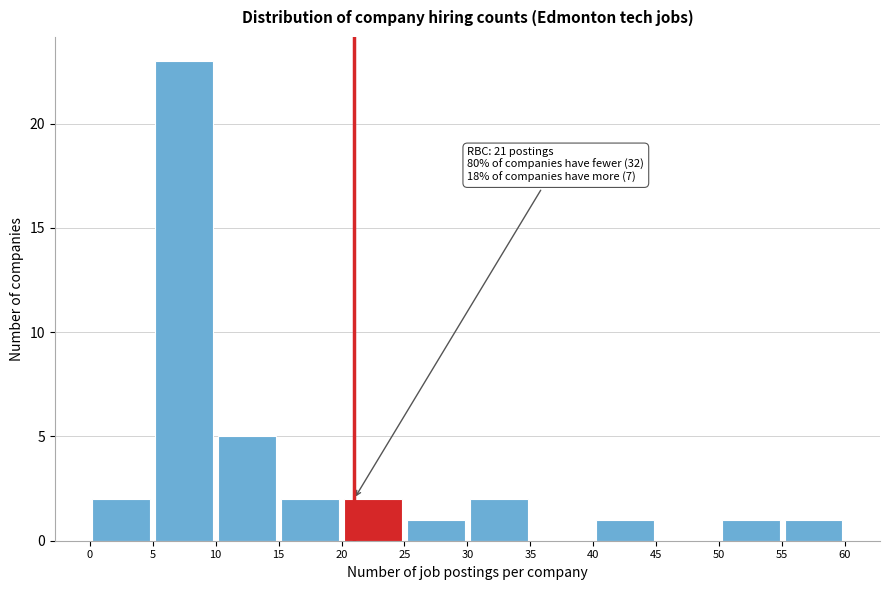

Over which range of the x-axis is the bar tallest?

5 to 10